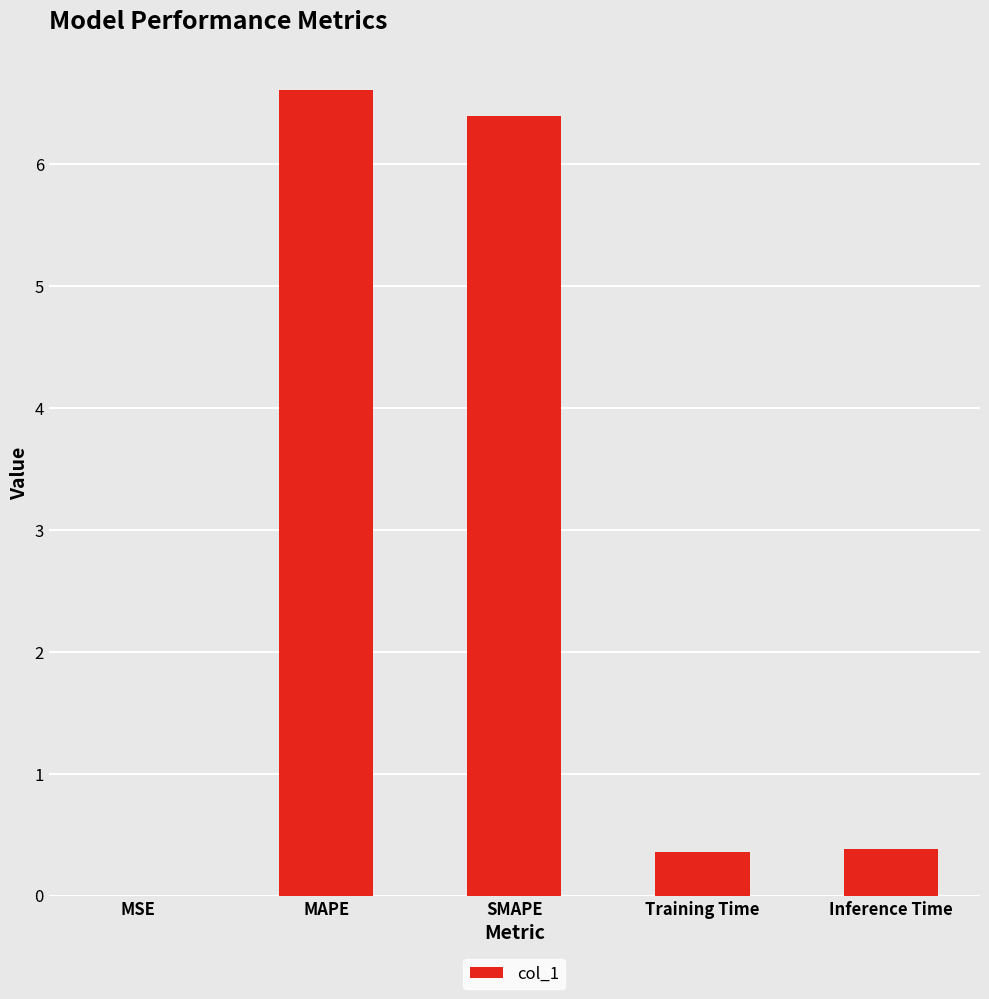

What is the approximate value at Inference Time?

0.4